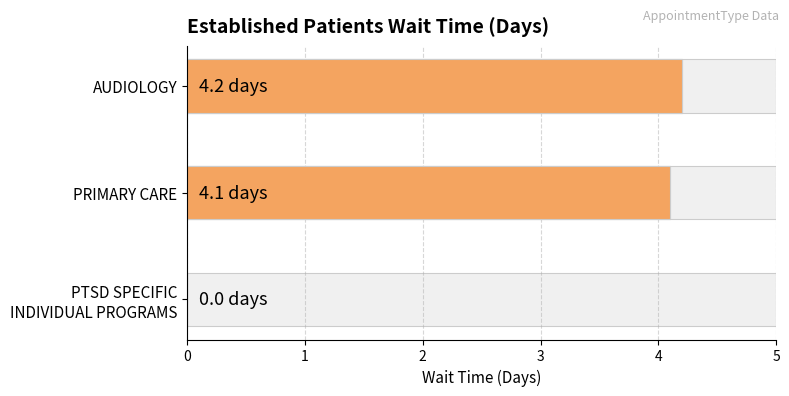

How many positive values are there?

2